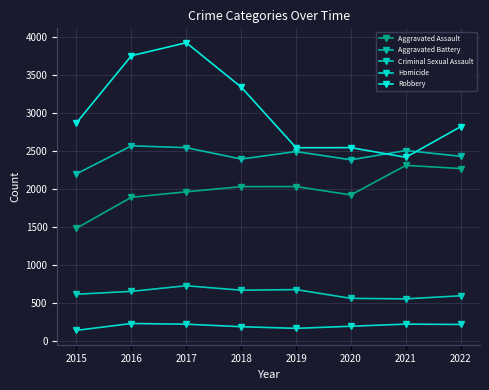

How many categories are shown in the chart?

8